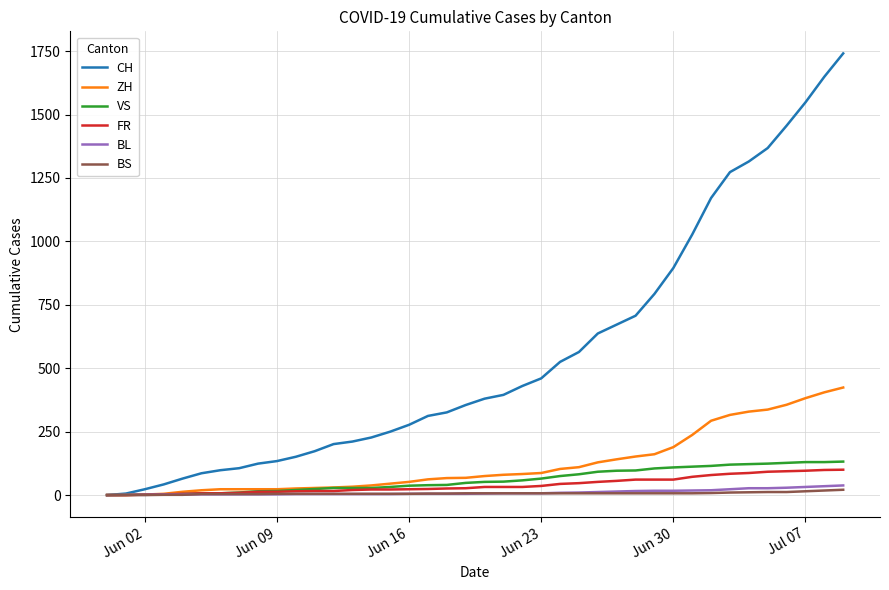

Which series has the widest spread of values?

CH